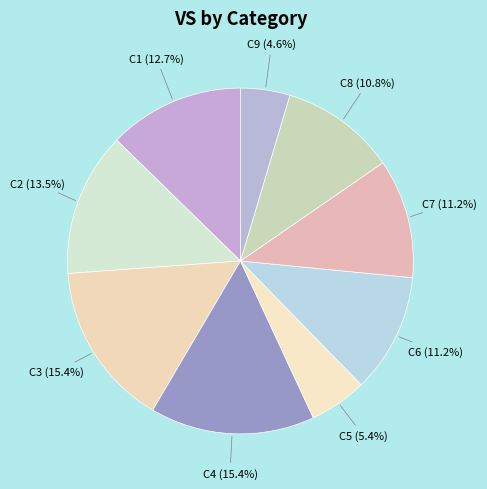

To the nearest percent, what is the average slice percentage?

11%